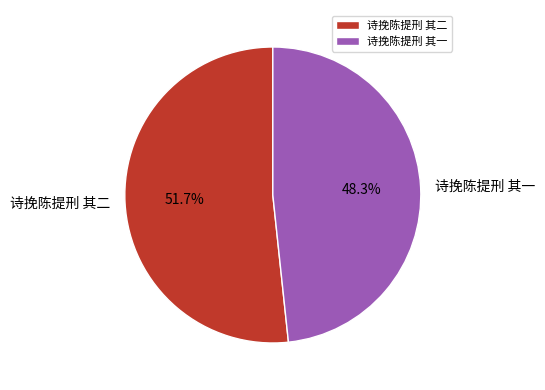

To the nearest percent, what portion does 诗挽陈提刑 其一 represent?

48%